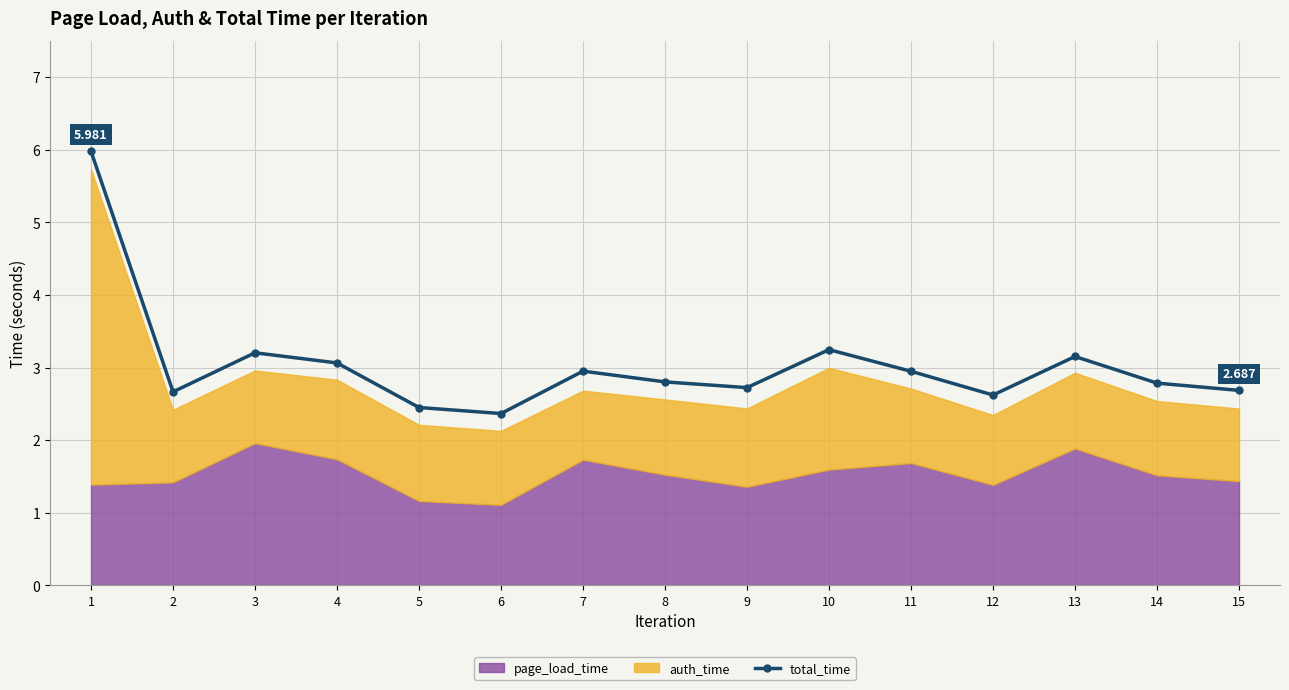

Reading right to left, transcribe all the data shown in this chart.

2.7	2.8	3.2	2.6	3.0	3.2	2.7	2.8	3.0	2.4	2.5	3.1	3.2	2.7	6.0